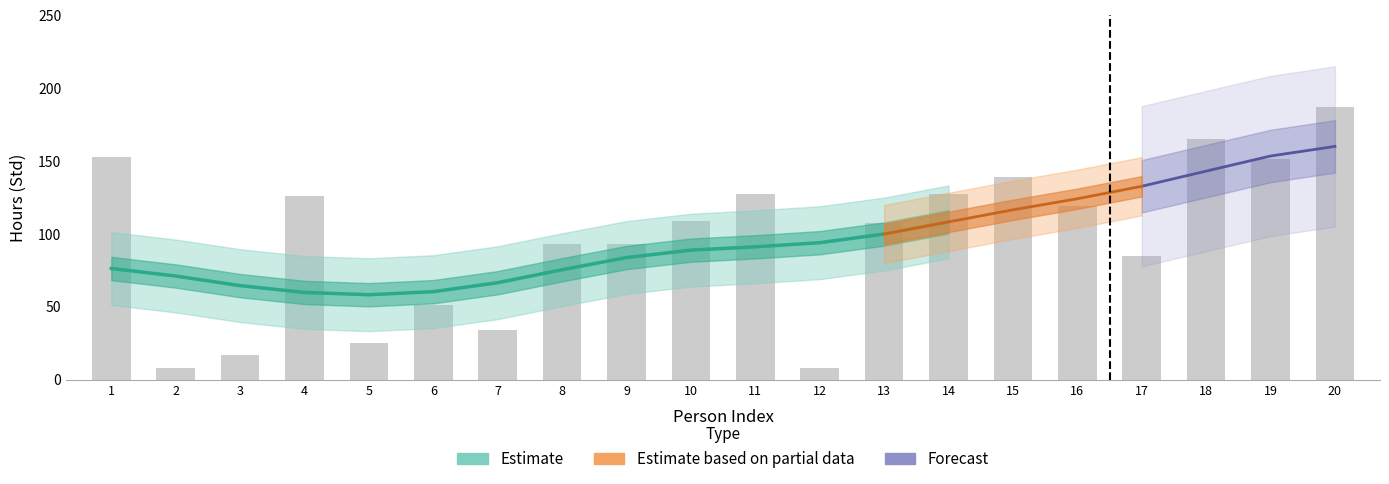

What is the difference between the values at 13 and 14?

19.8